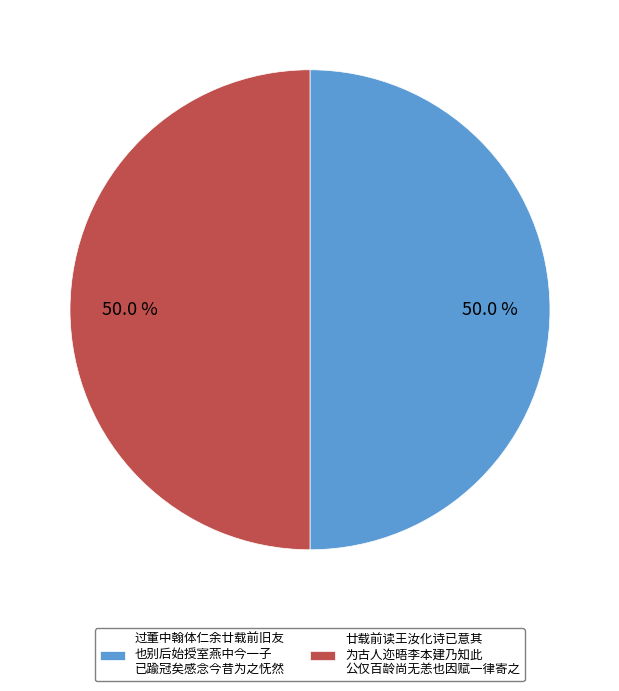

What is the ratio of the value at 过董中翰体仁余廿载前旧友 也别后始授室燕中今一子 已踰冠矣感念今昔为之怃然 to the value at 廿载前读王汝化诗已意其 为古人迩晤李本建乃知此 公仅百龄尚无恙也因赋一律寄之?

1.0